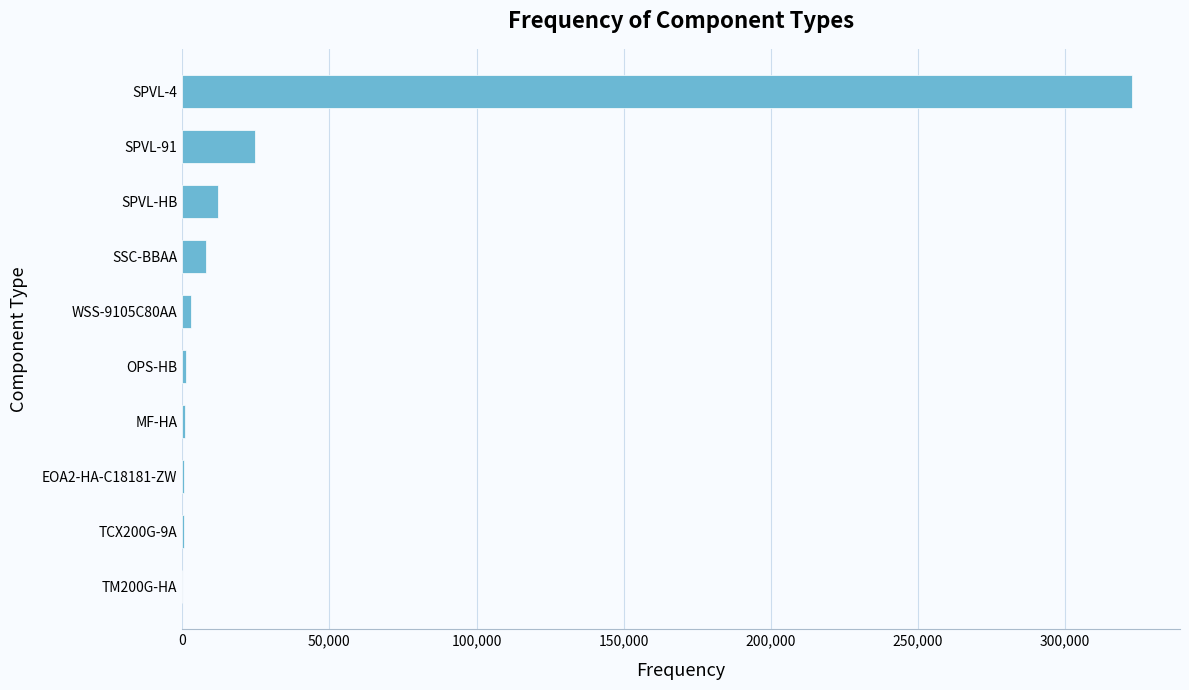

What is the maximum value shown in the chart?

322868